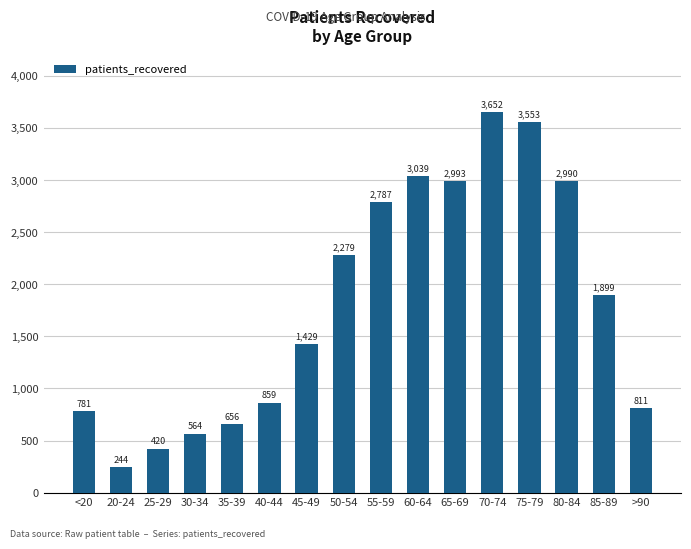

Reading left to right, list all the values displayed in this chart.

<20=781	20-24=244	25-29=420	30-34=564	35-39=656	40-44=859	45-49=1429	50-54=2279	55-59=2787	60-64=3039	65-69=2993	70-74=3652	75-79=3553	80-84=2990	85-89=1899	>90=811